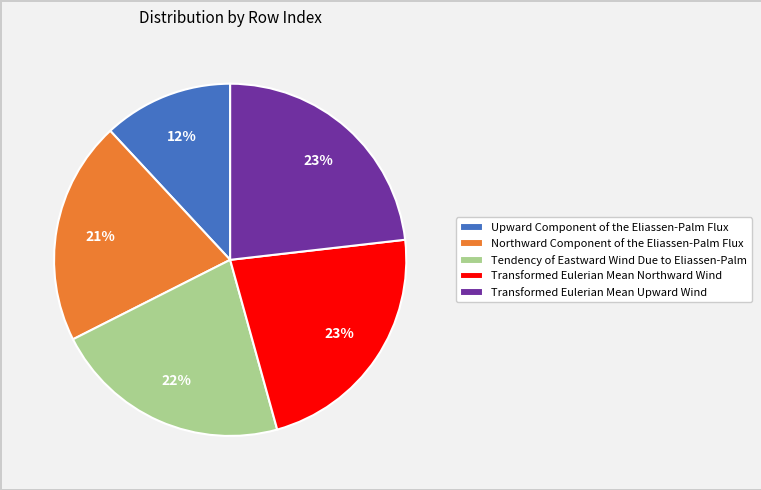

Count the number of slices in the pie.

5